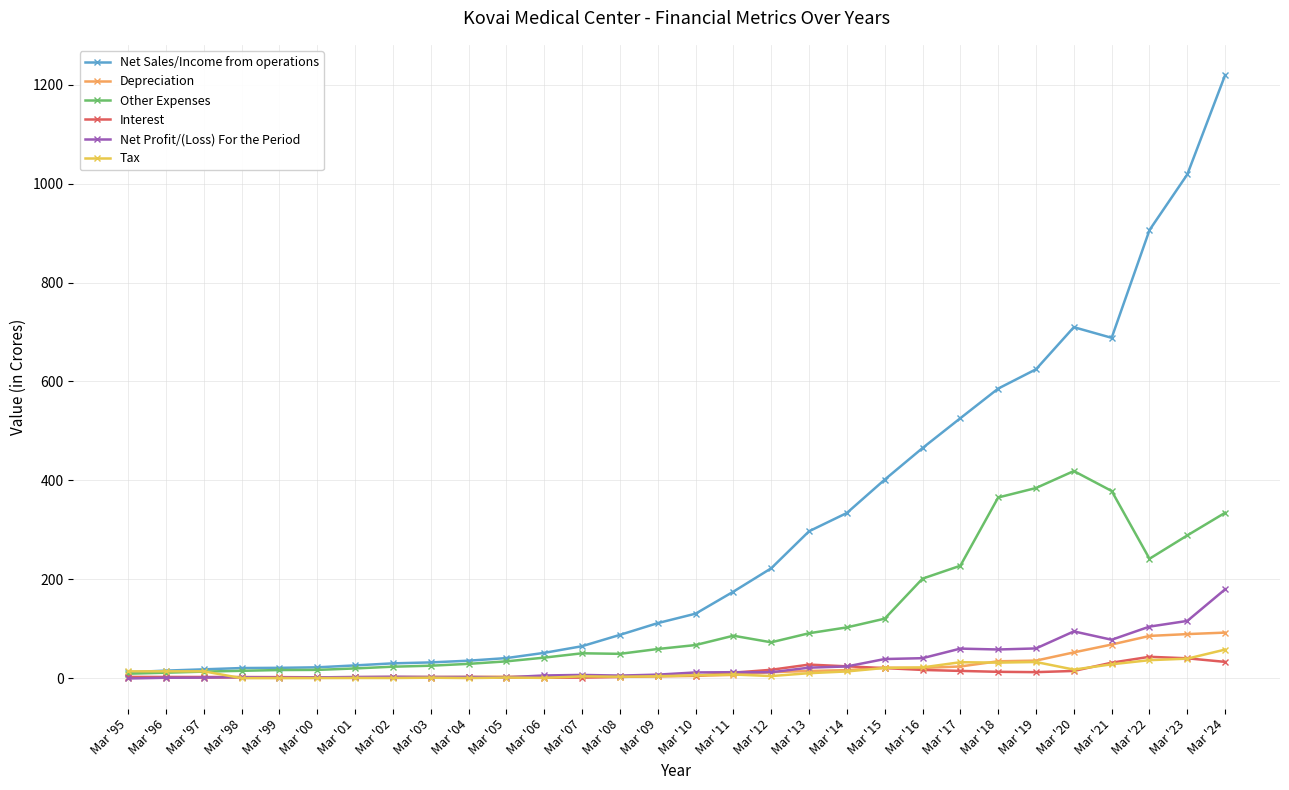

At which category does the chart reach its peak across all series?

Mar '24